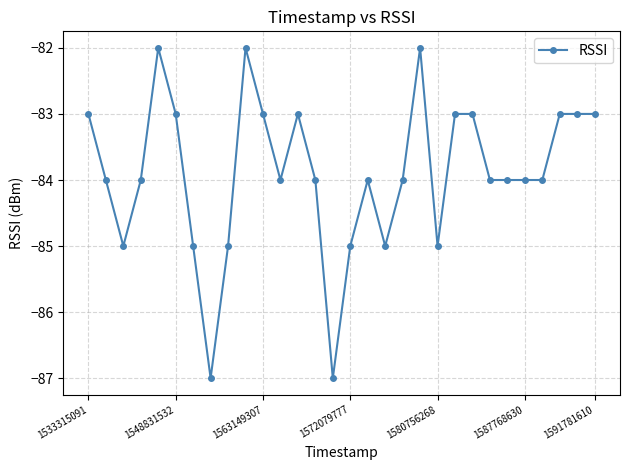

Count the values in the range -85 to -83.

25